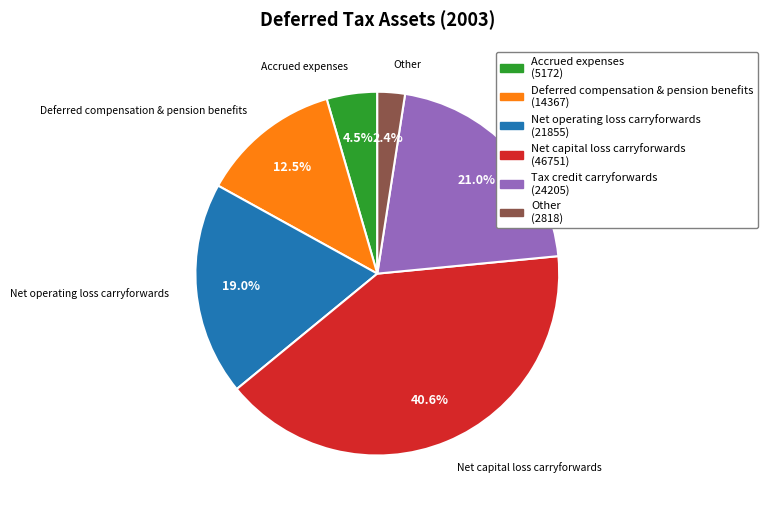

Combined, do Accrued expenses and Tax credit carryforwards account for over 50%?

No